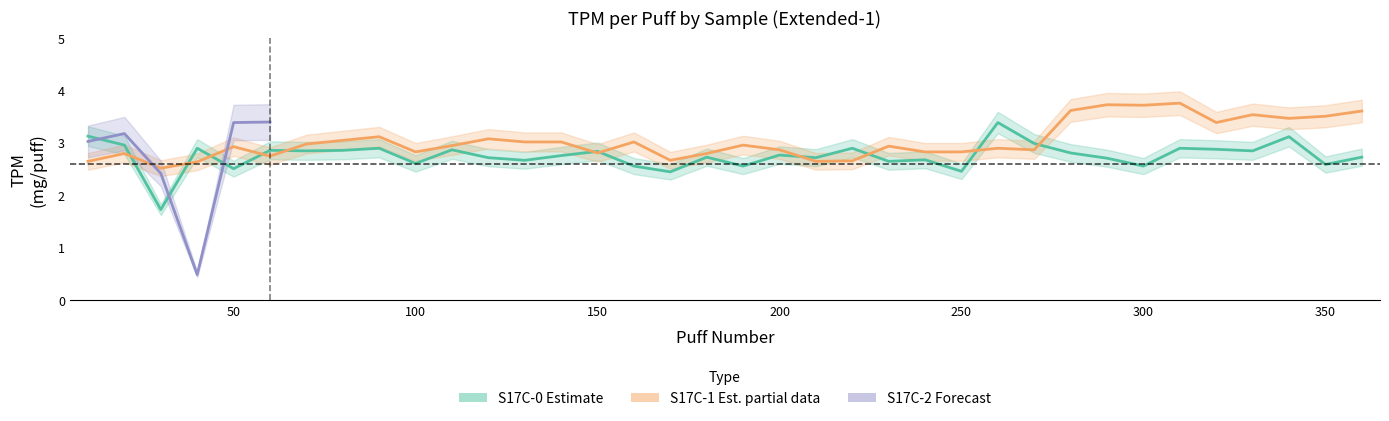

The S17C-0_TPM series shows 2.6 at 350. True or false?

True